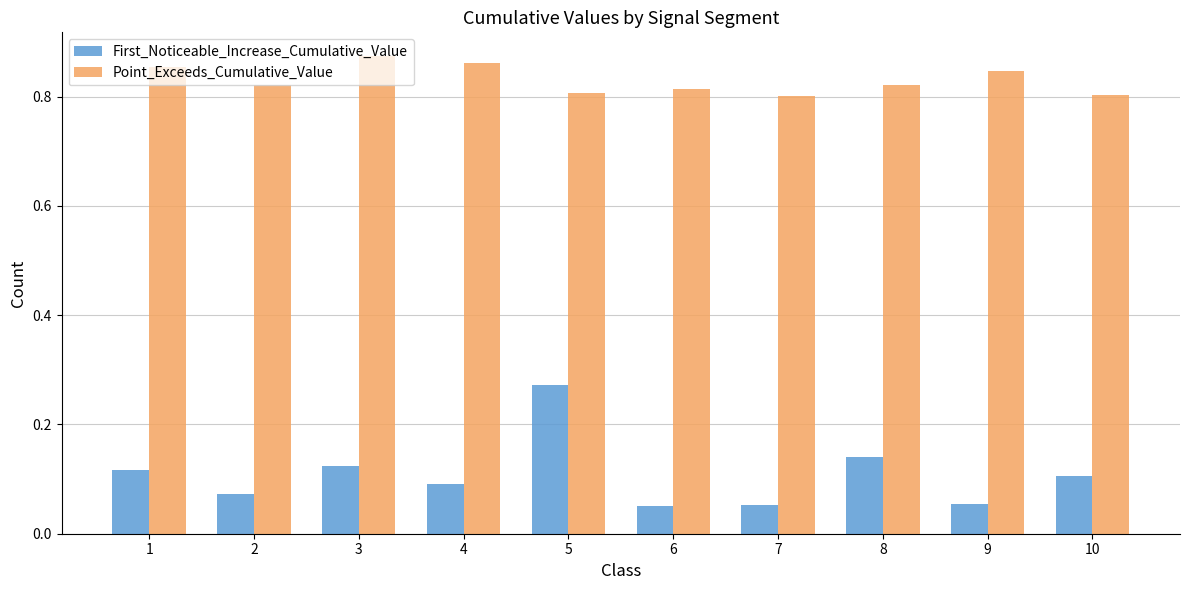

Rank the series by their maximum value, from highest to lowest.

Point_Exceeds_Cumulative_Value, First_Noticeable_Increase_Cumulative_Value